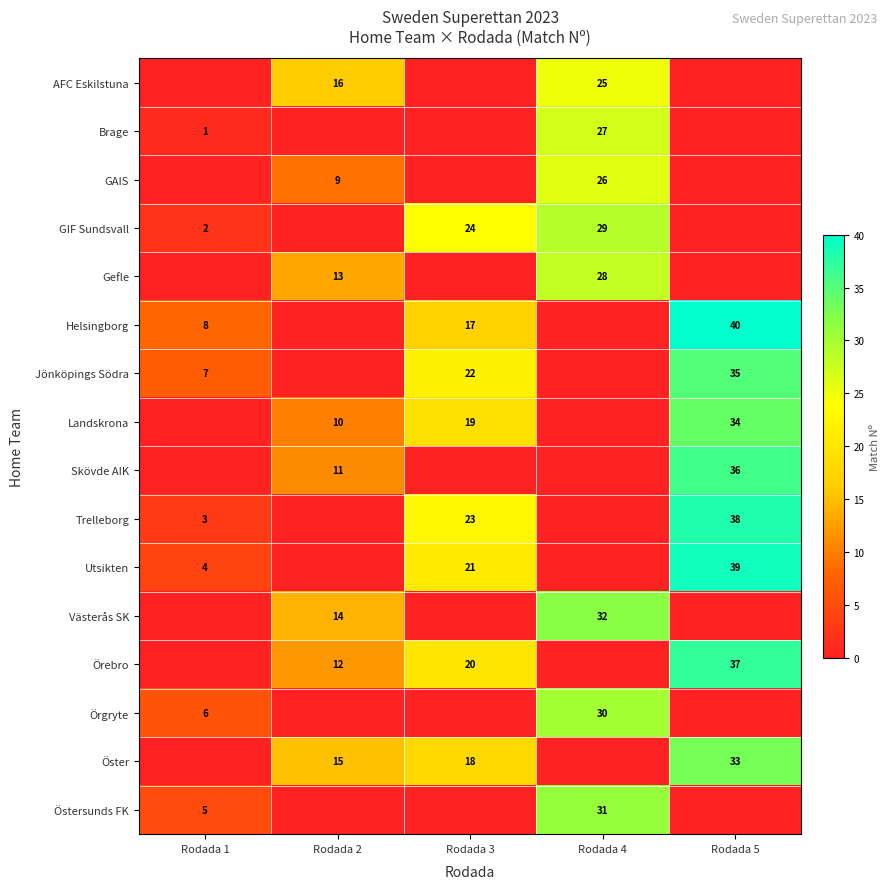

Is it true that row_10 equals 38 at Rodada 3?

False